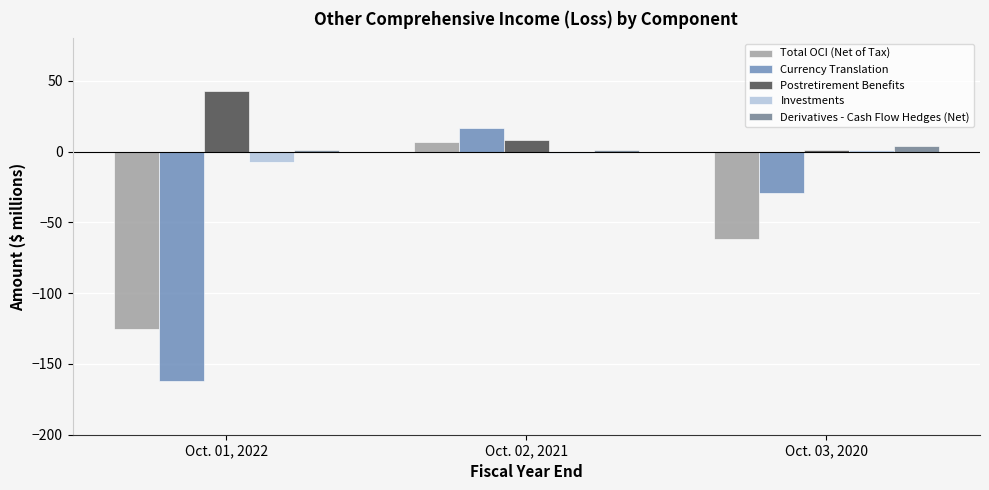

Which series has the largest total across all categories?

Postretirement Benefits